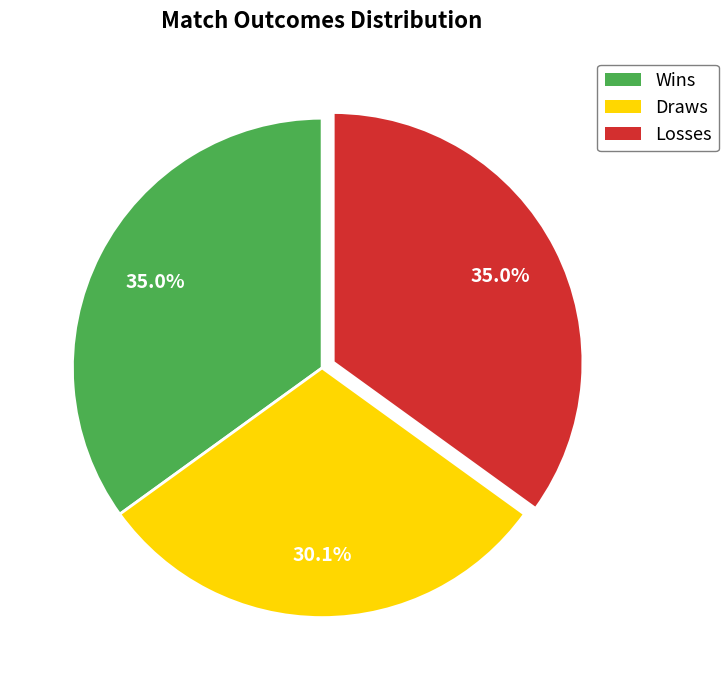

How many slices are in this pie chart?

3